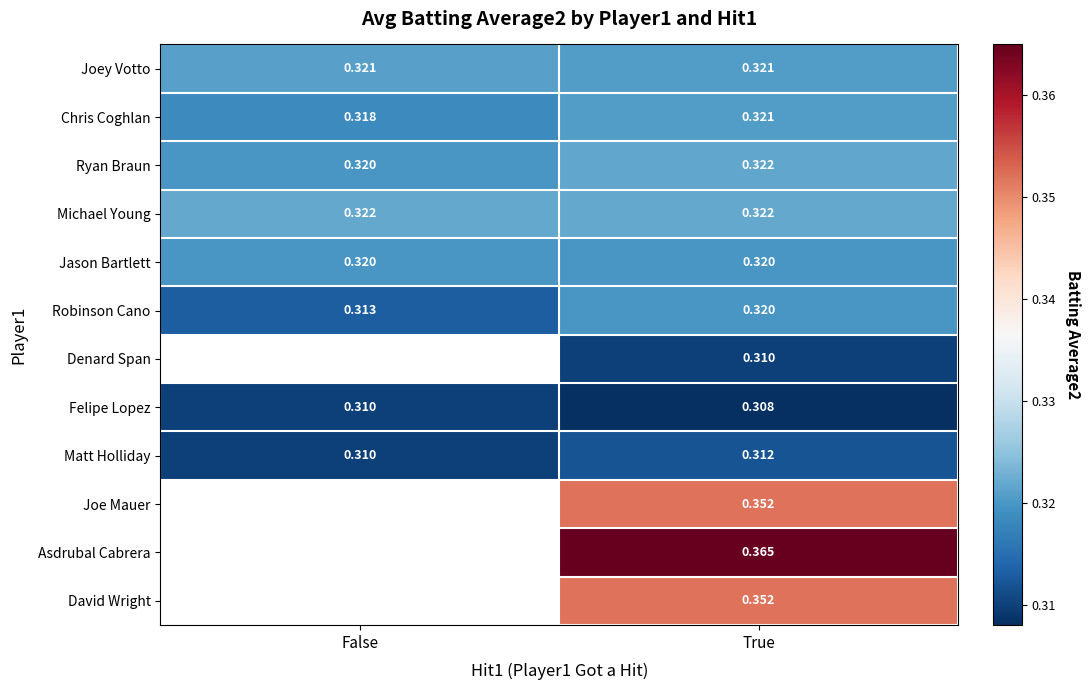

Rank the categories by Felipe Lopez value from lowest to highest.

True, False